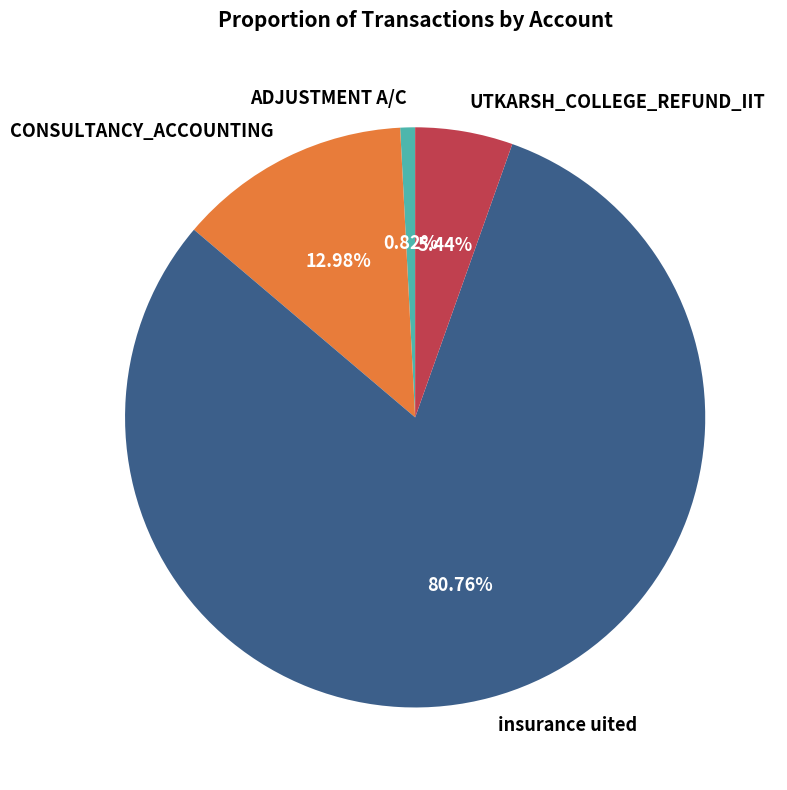

Which category accounts for the majority?

insurance uited